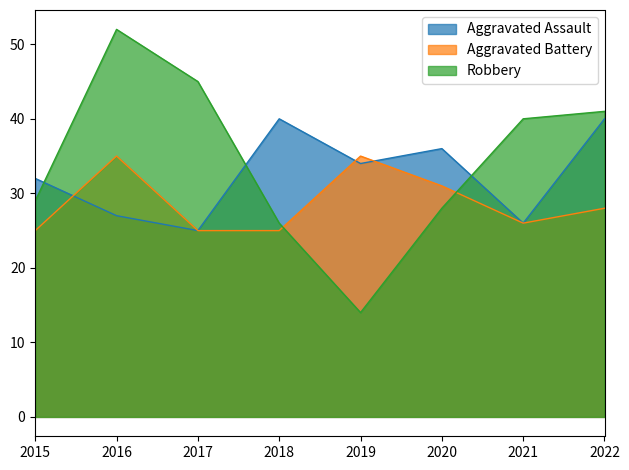

Which category has the lowest value across all series?

2019